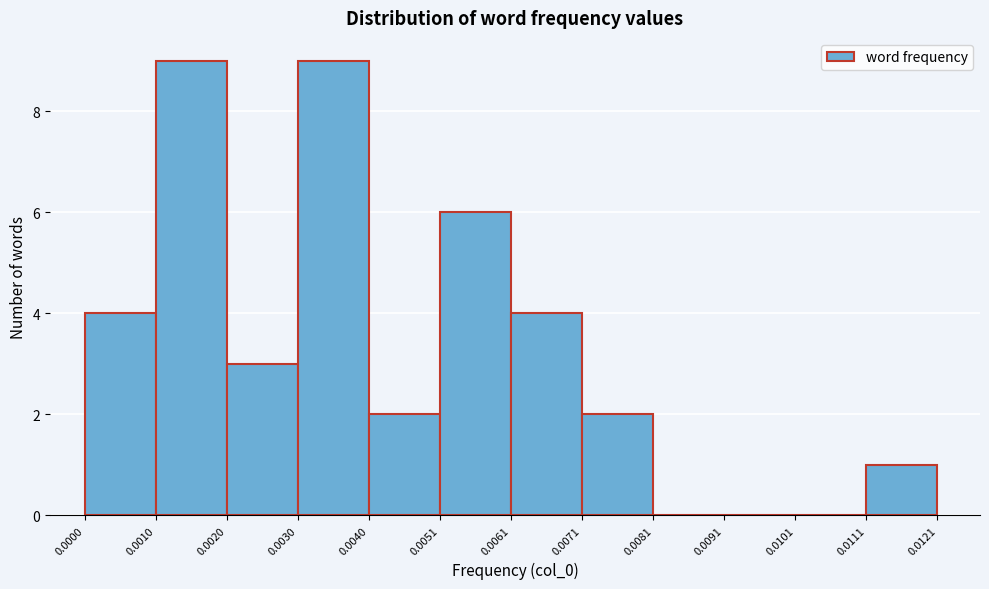

What is the height of the bar covering 0.0051 to 0.0061 on the x-axis? The values are not printed on the chart, so give them approximately, as read against the axis.

6